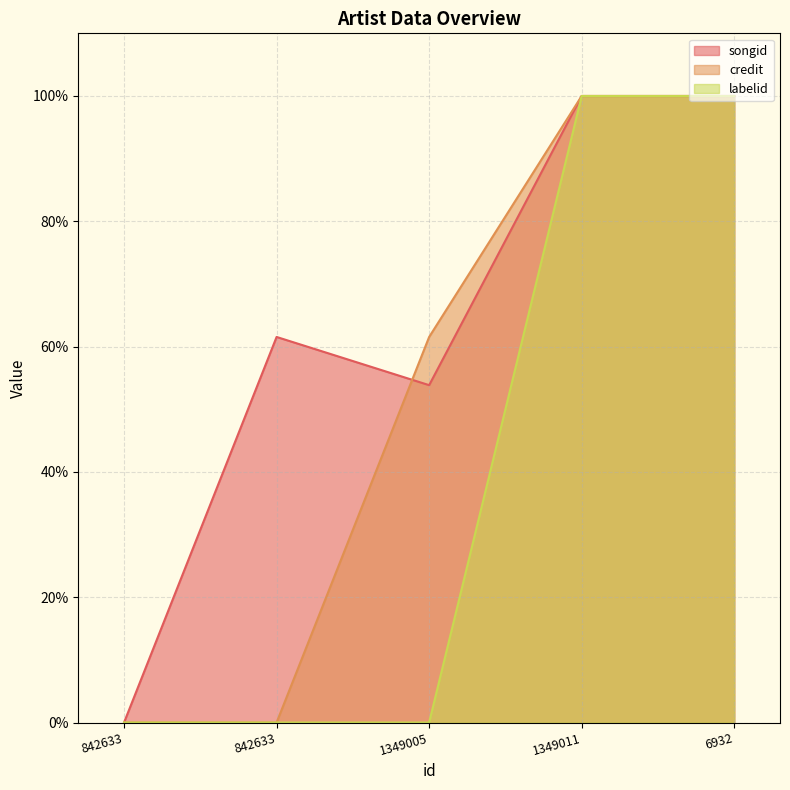

Which label corresponds to the smallest value in the chart?

842633